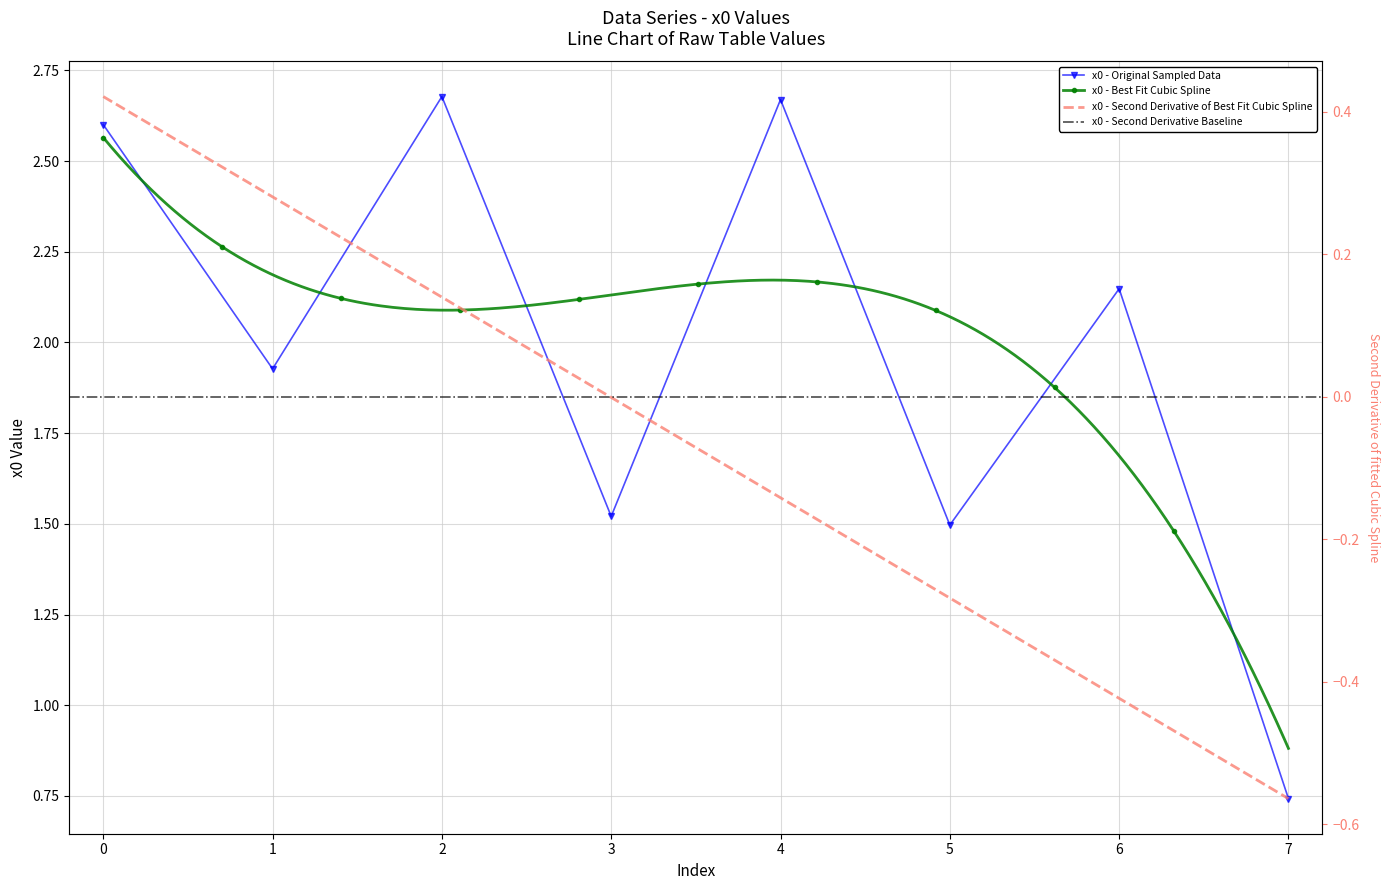

At which category does the data reach its first local valley?

1